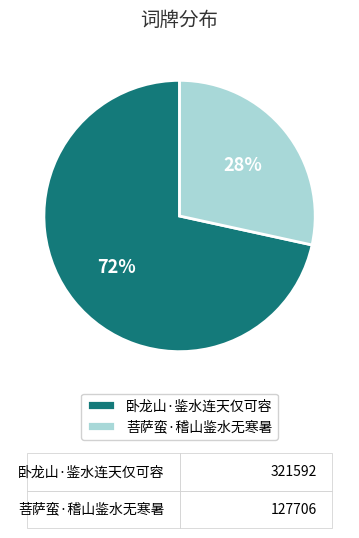

Which slice represents more than half of the pie?

卧龙山·鉴水连天仅可容